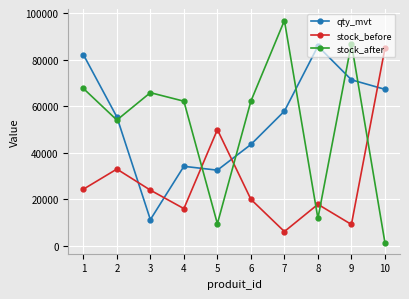

Which label corresponds to the smallest value in the chart?

10